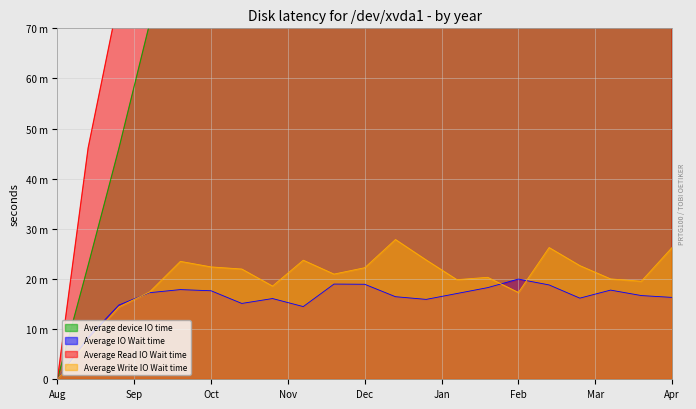

What is the value of the Average IO Wait time point at the 9th from the left?

14.5